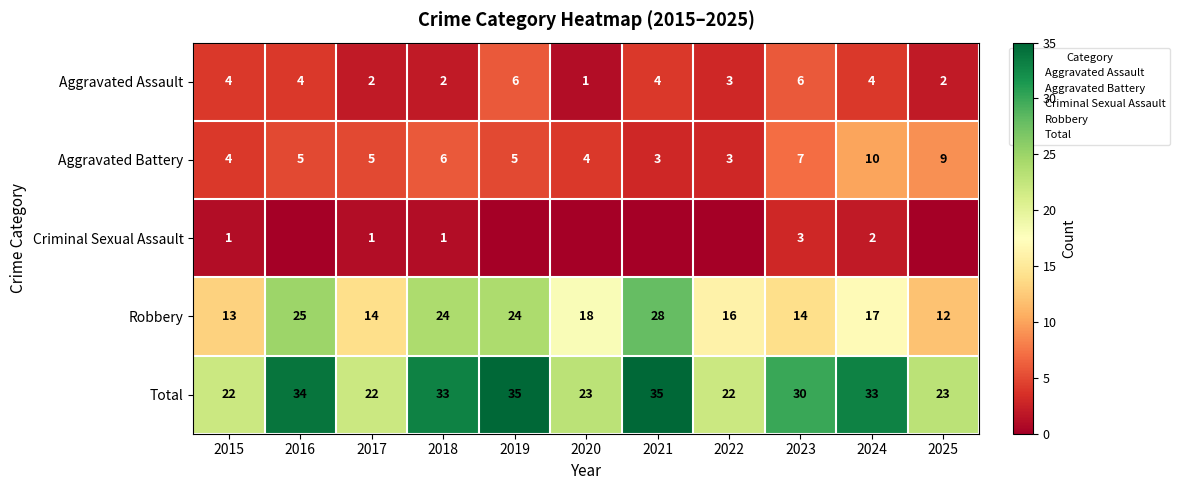

What is the difference between the highest and lowest values at 2024?

31